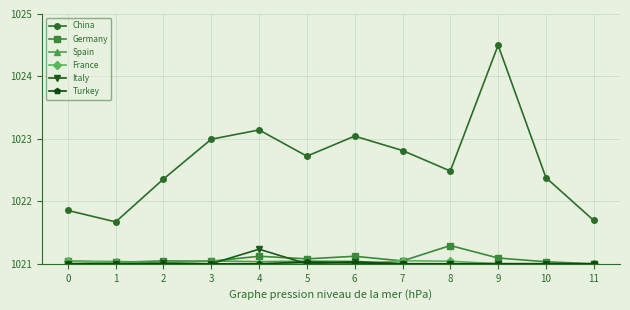

Which series has the largest total across all categories?

China